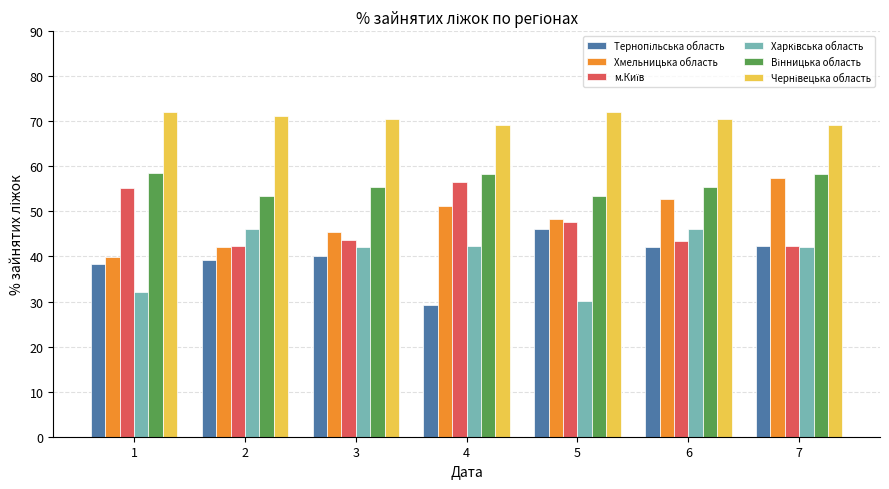

What is the sum of all Хмельницька область values?

337.0